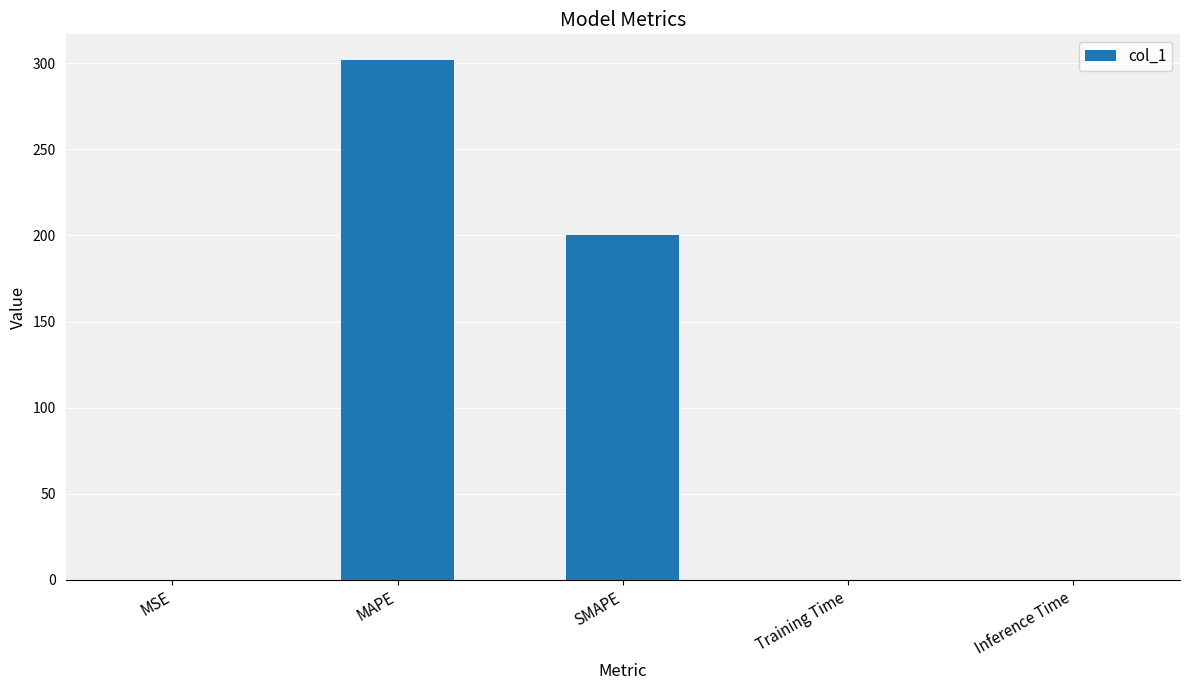

Are the bars grouped side by side (vs. stacked)?

No